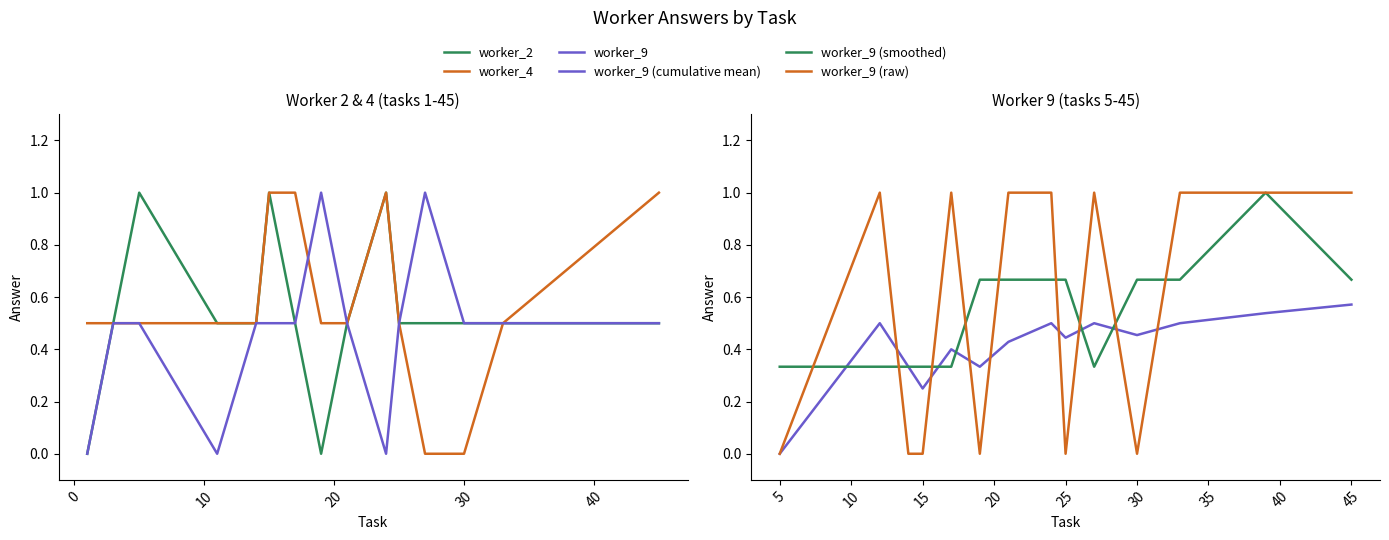

At how many categories does at least one series exceed 0?

13